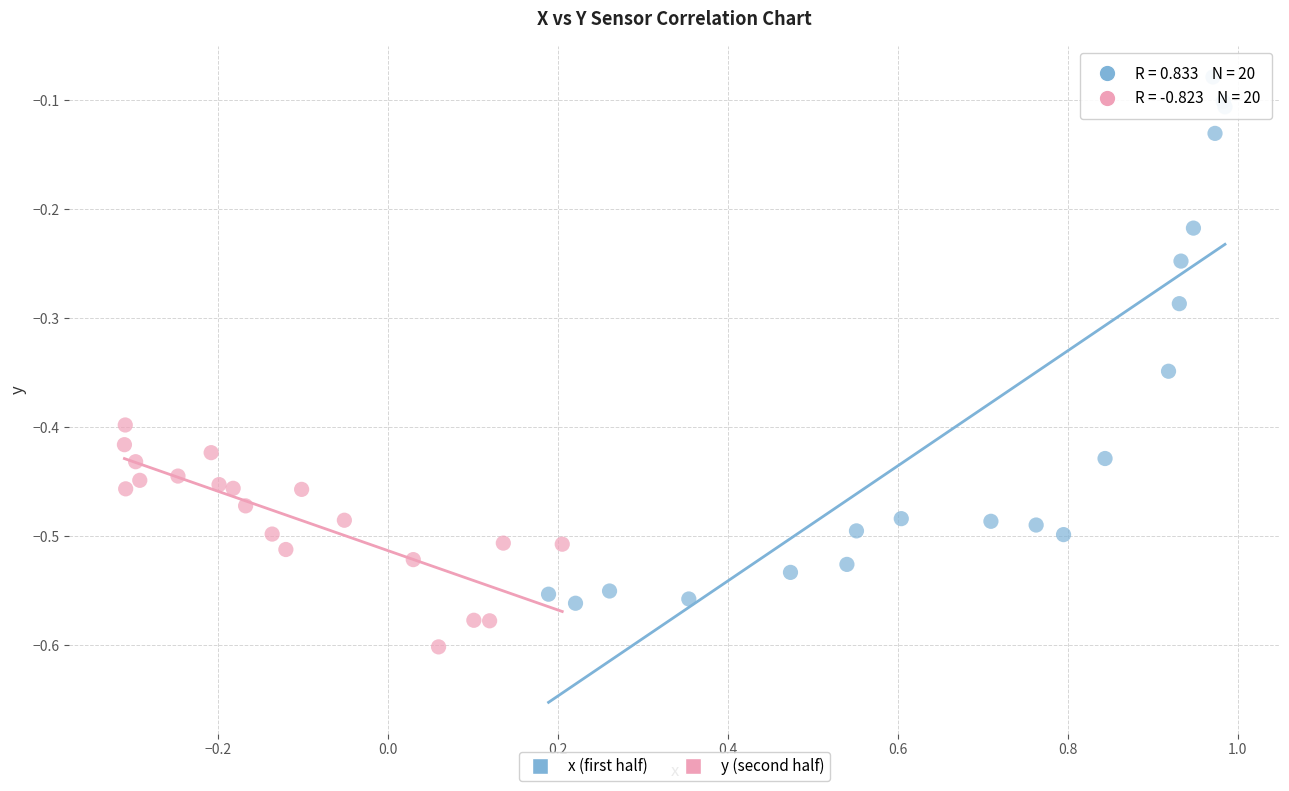

Which series reaches the minimum Y coordinate?

y (second half)